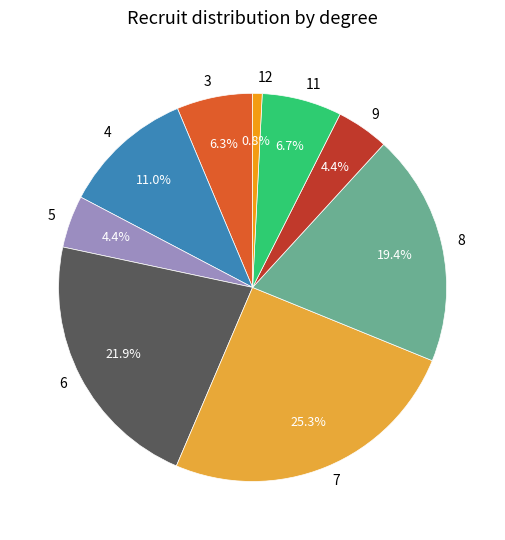

Is 8 the majority of the pie?

No